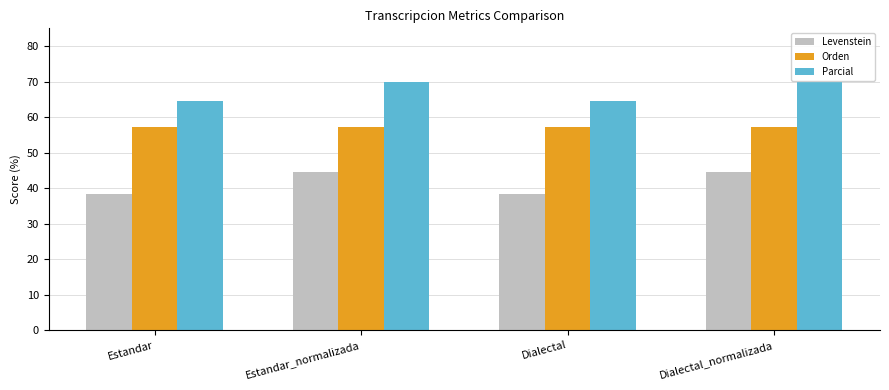

What is the lowest value of the Orden series?

57.2